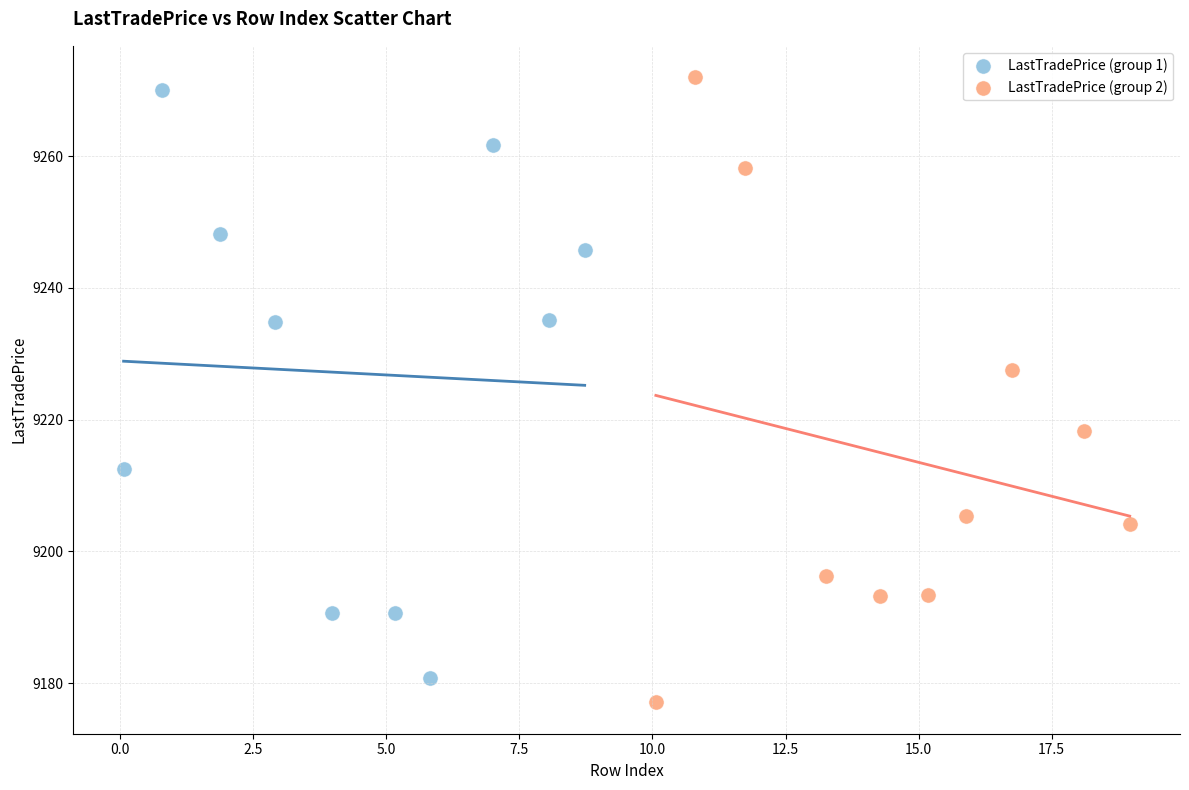

What are all the series names shown in the legend?

LastTradePrice (group 1), LastTradePrice (group 2)